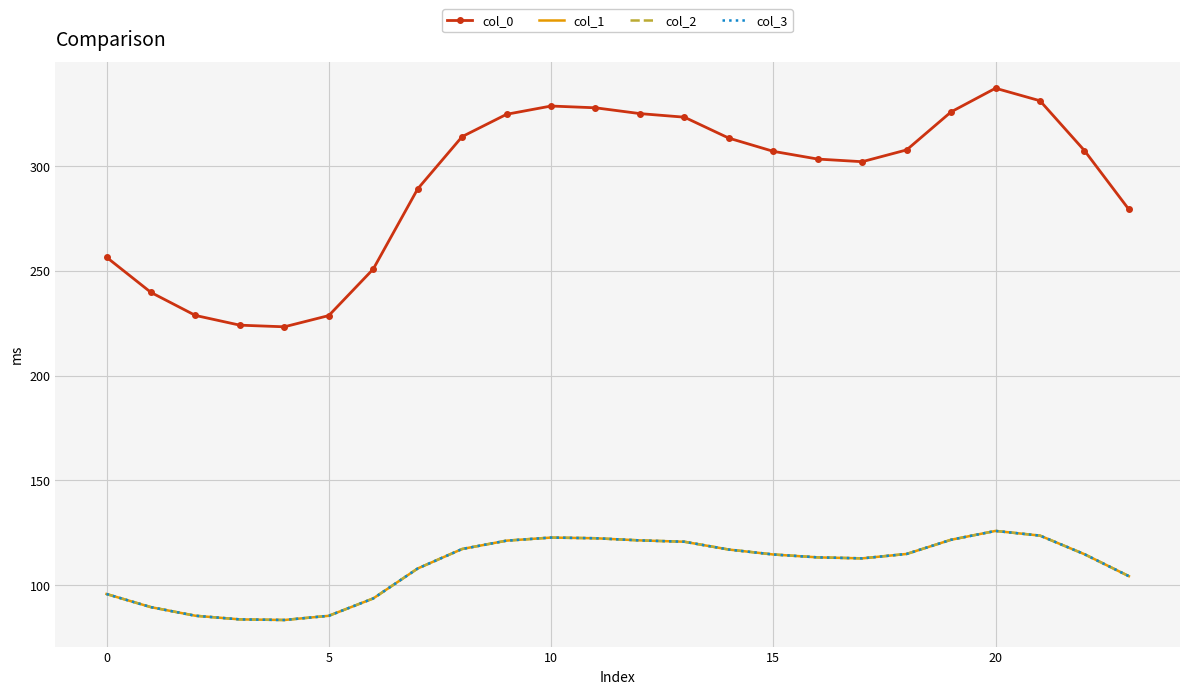

At which label does col_2 reach its peak?

20